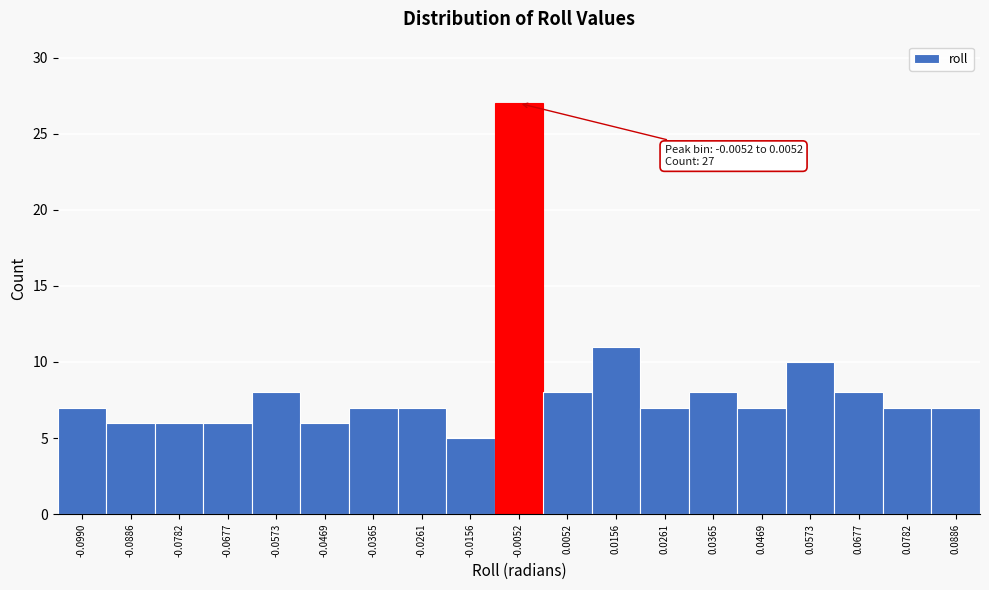

Reading left to right, list all the values displayed in this chart.

-0.0990=7	-0.0886=6	-0.0782=6	-0.0677=6	-0.0573=8	-0.0469=6	-0.0365=7	-0.0261=7	-0.0156=5	-0.0052=27	0.0052=8	0.0156=11	0.0261=7	0.0365=8	0.0469=7	0.0573=10	0.0677=8	0.0782=7	0.0886=7